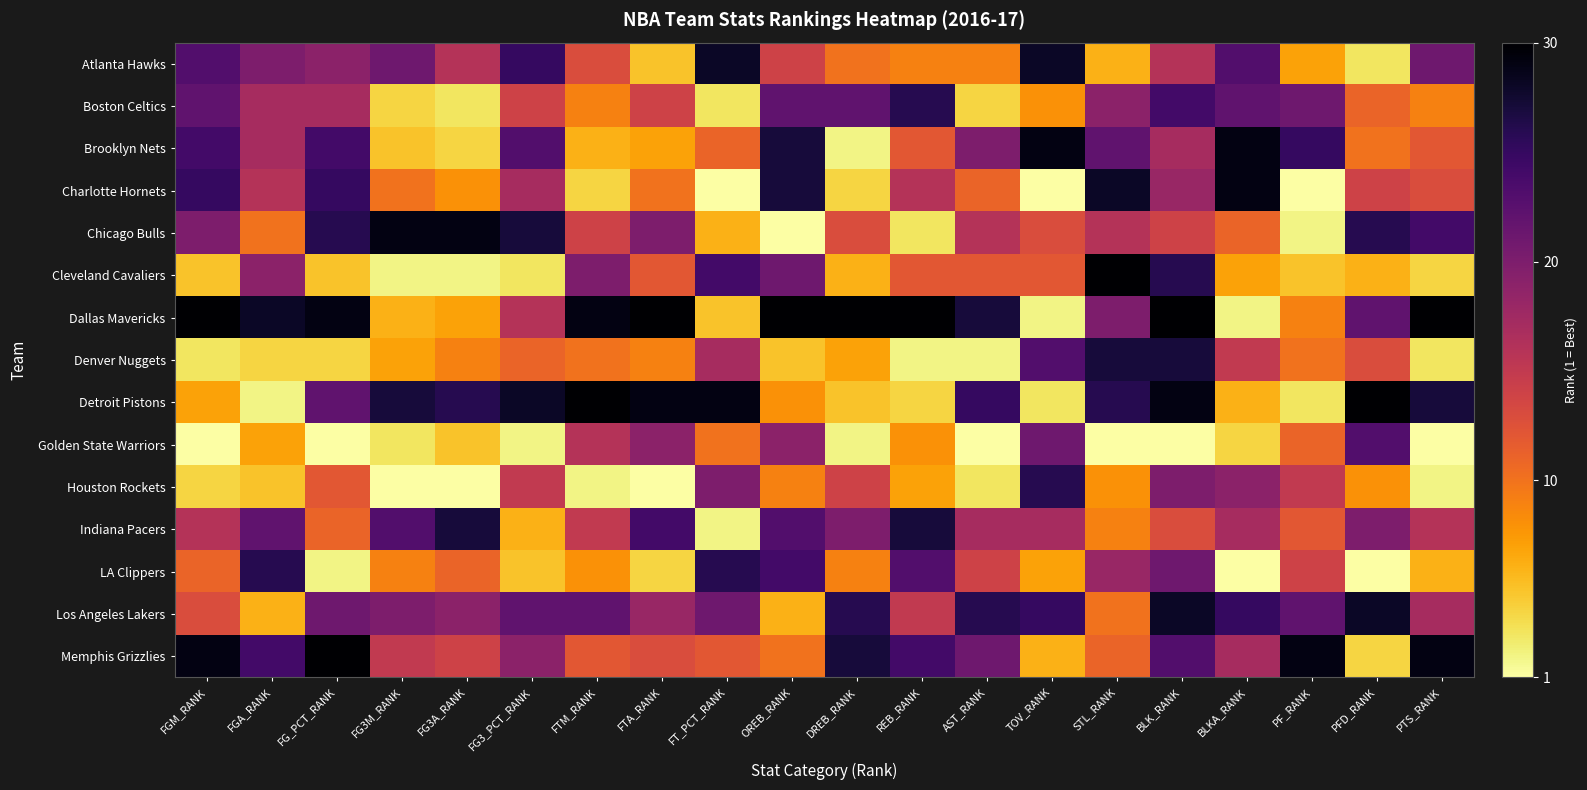

At which category is the sum across all series the highest?

BLK_RANK